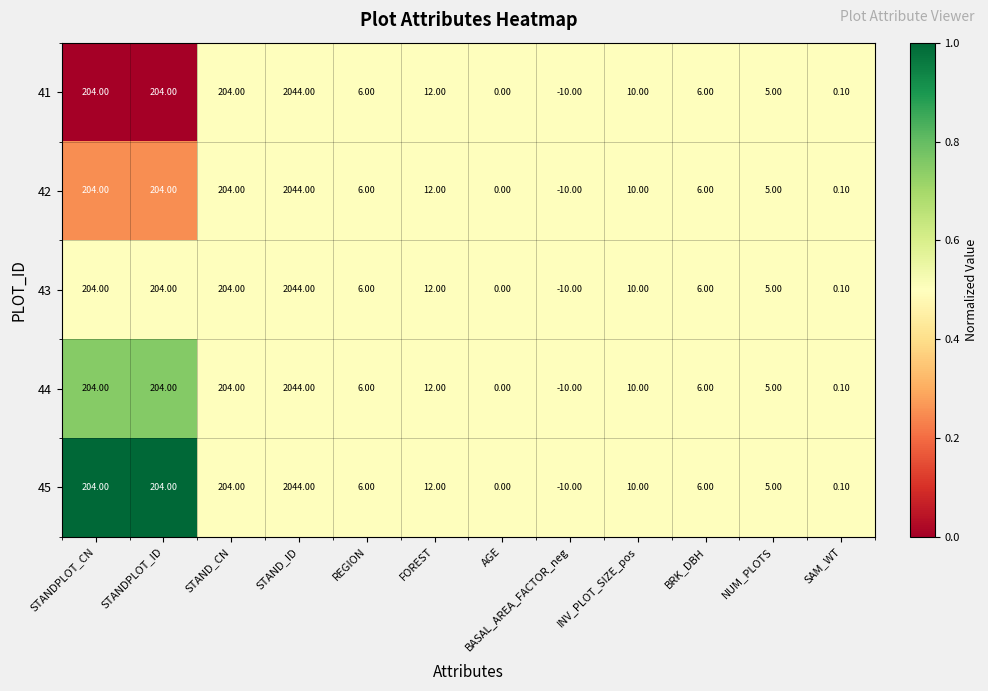

What is the total value across all series at INV_PLOT_SIZE_pos?

50.0